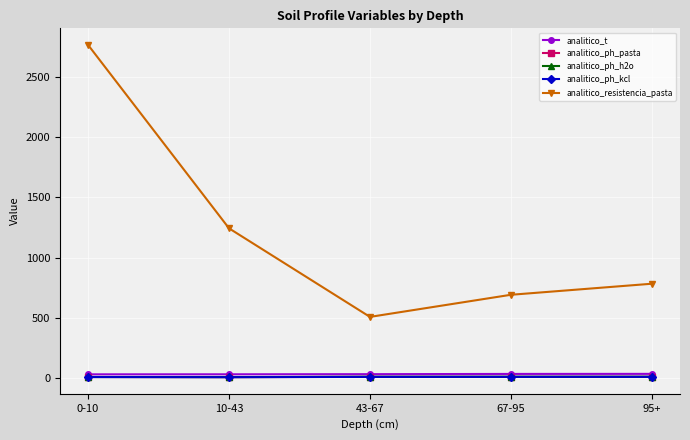

What is the label of the 4th point from the right?

10-43